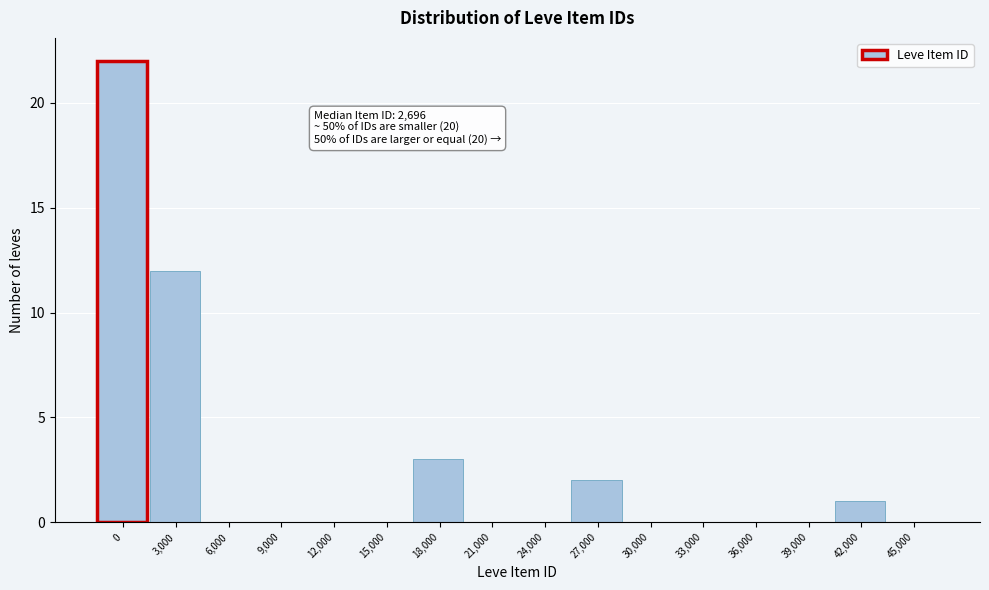

Reading left to right, transcribe all the data shown in this chart.

0=22	3,000=12	6,000=0	9,000=0	12,000=0	15,000=0	18,000=3	21,000=0	24,000=0	27,000=2	30,000=0	33,000=0	36,000=0	39,000=0	42,000=1	45,000=0